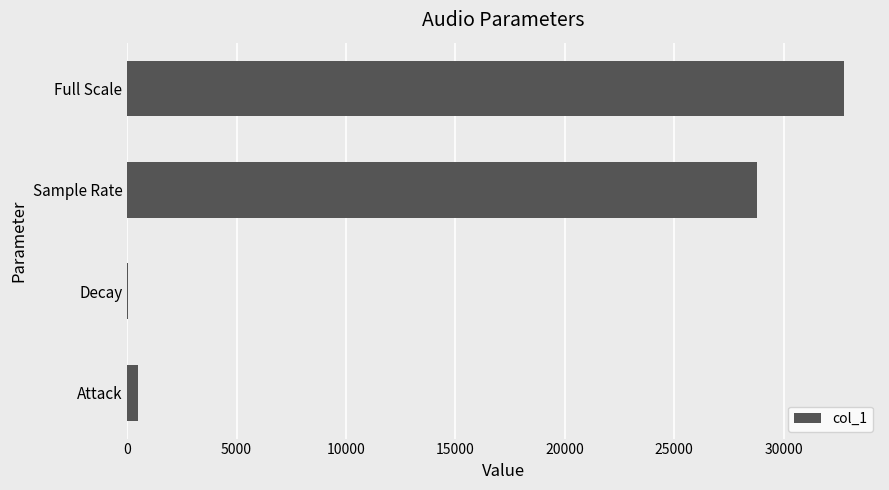

Reading bottom to top, transcribe all the data shown in this chart.

Attack=500	Decay=50	Sample Rate=28800	Full Scale=32768